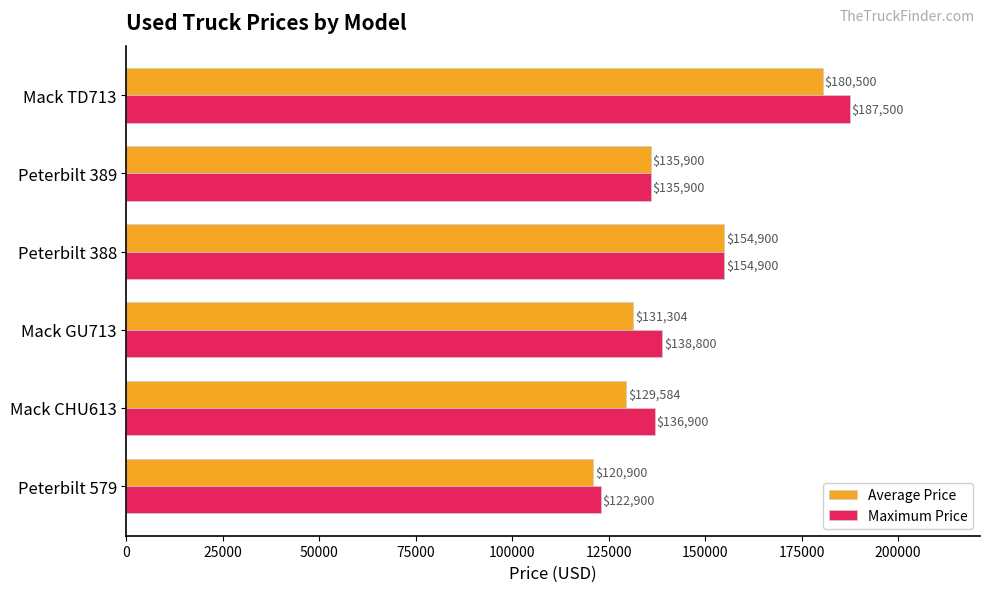

At which category is the sum across all series the highest?

Mack TD713